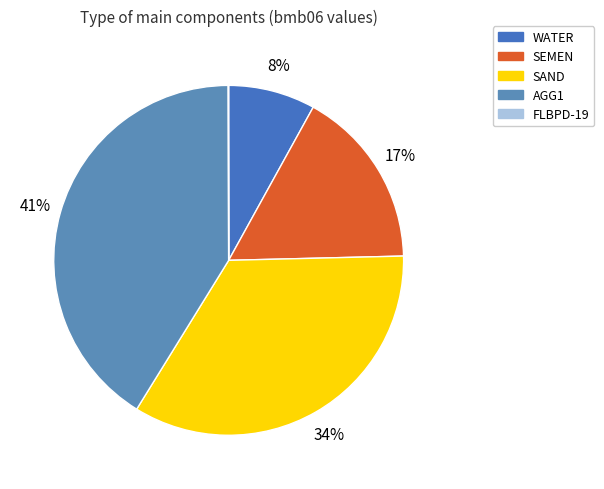

The FLBPD-19 slice represents 0% of the pie. True or false?

True